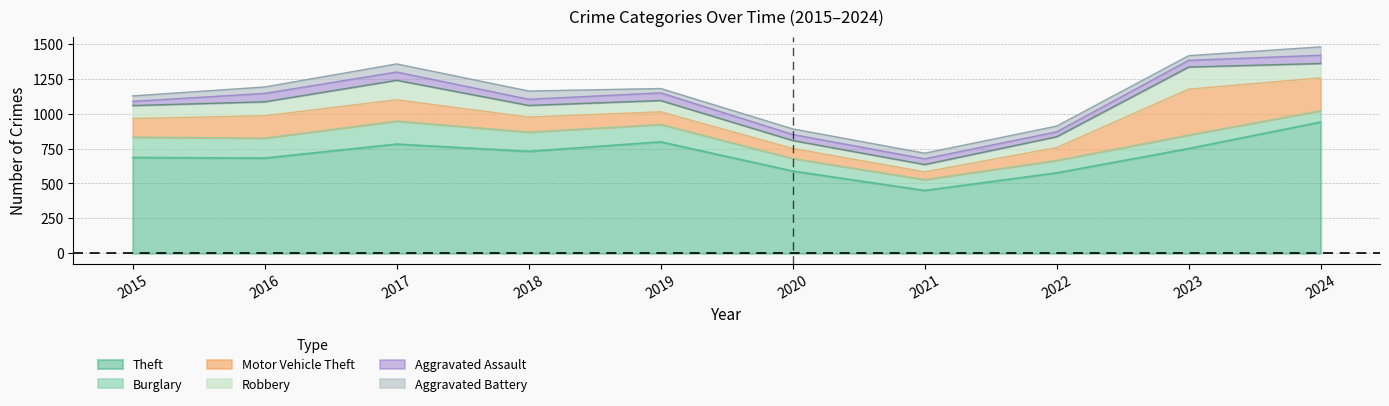

What is the value of the Robbery point at the 9th from the left?

159